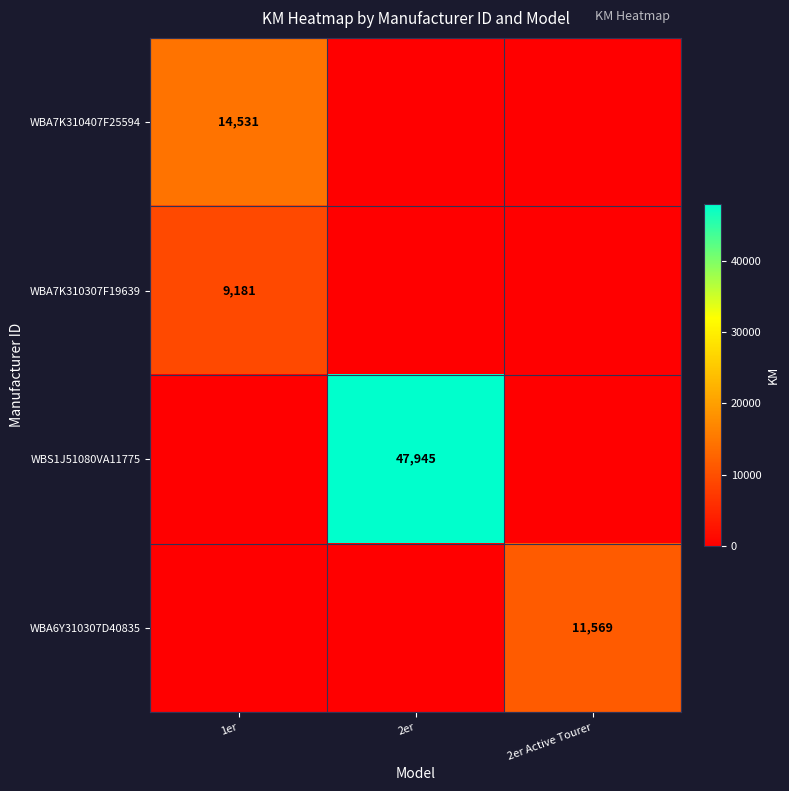

Which has a higher value, 2er Active Tourer or 2er?

2er Active Tourer